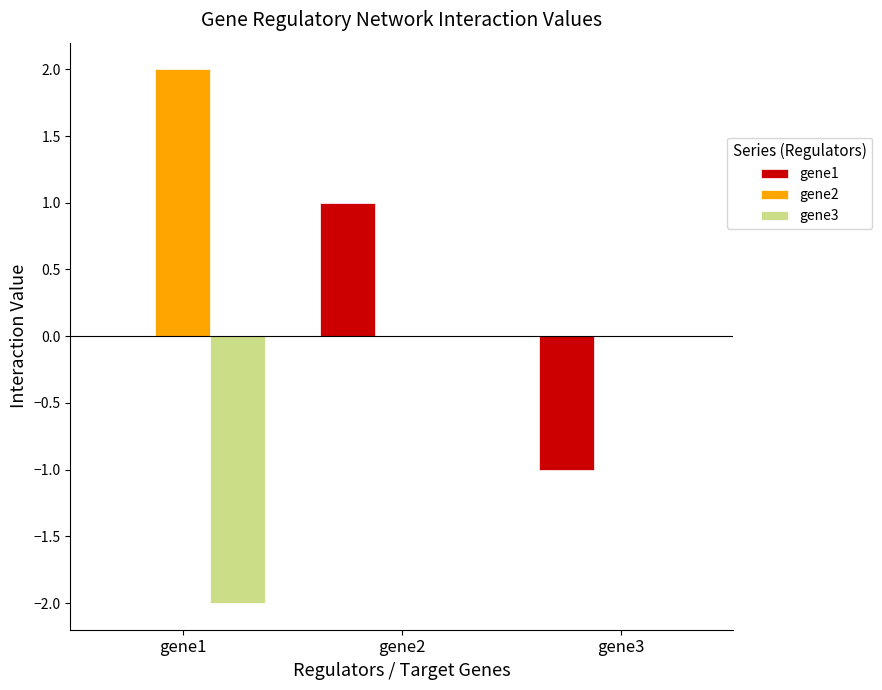

What is the difference between the gene2 values at gene1 and gene2?

2.0